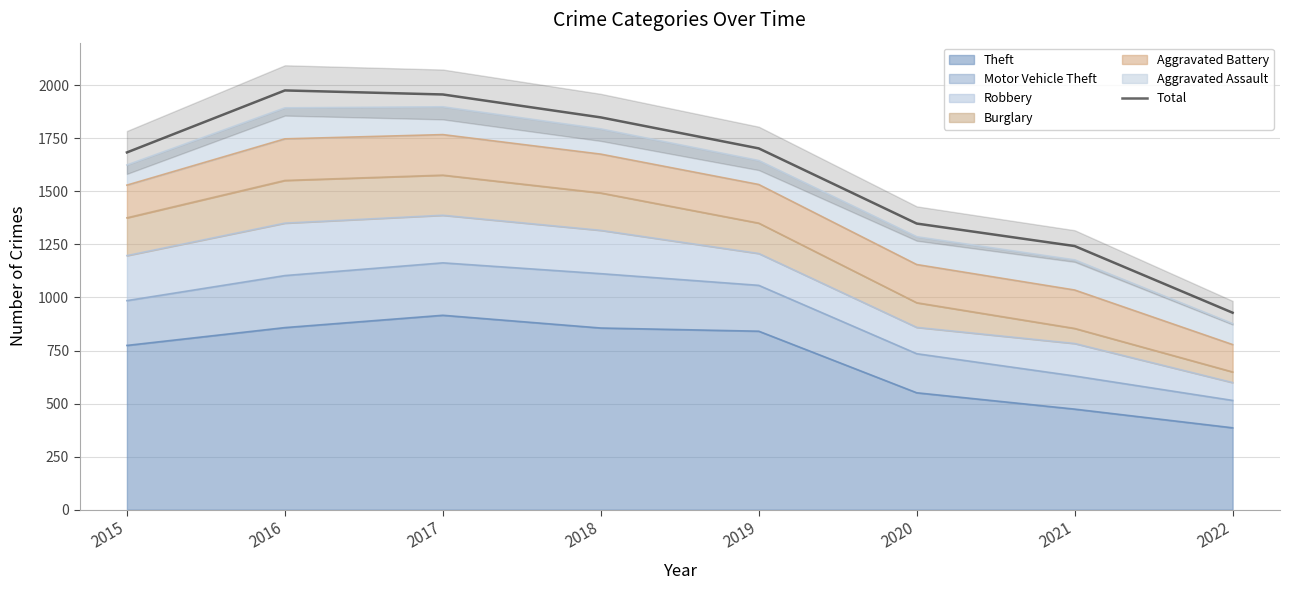

Read the value at 2016, to the nearest 50.

2000